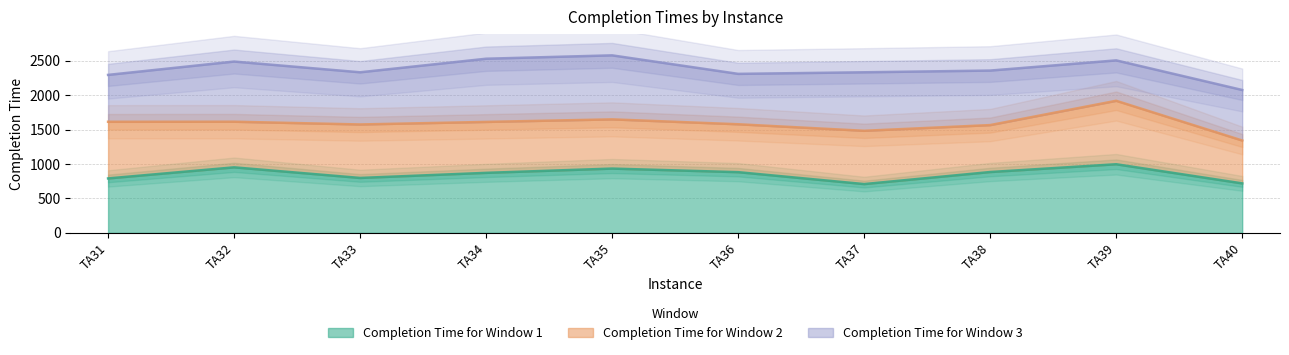

What is the difference between the Completion Time for Window 3 values at TA35 and TA33?

246